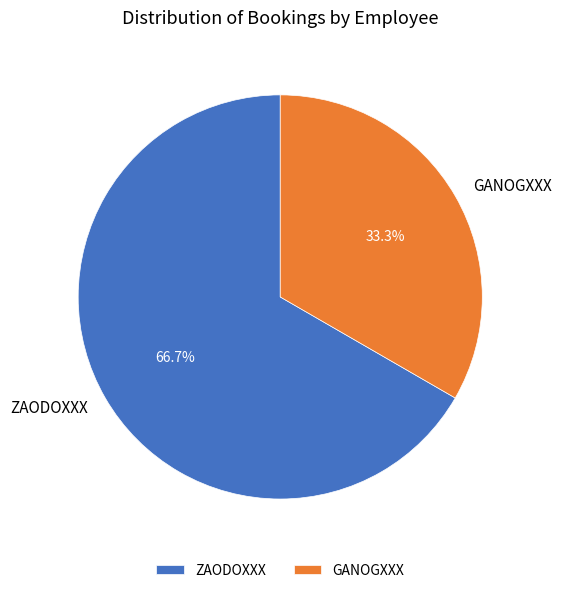

Count the number of slices in the pie.

2